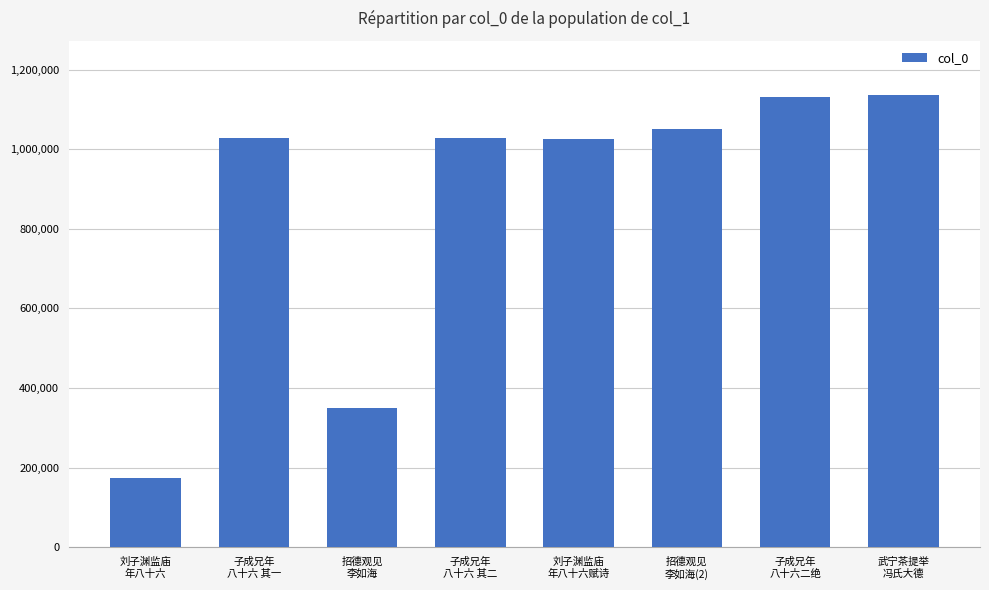

What is the value of the 5th bar from the left?

1025347